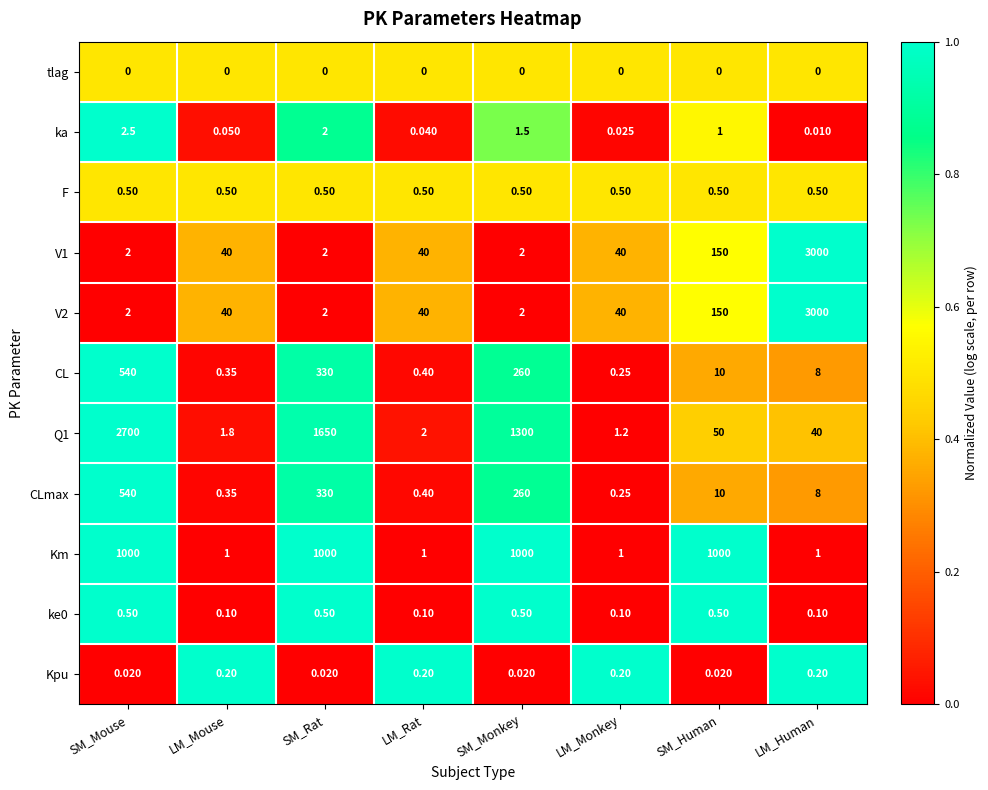

How many categories are shown in the chart?

8